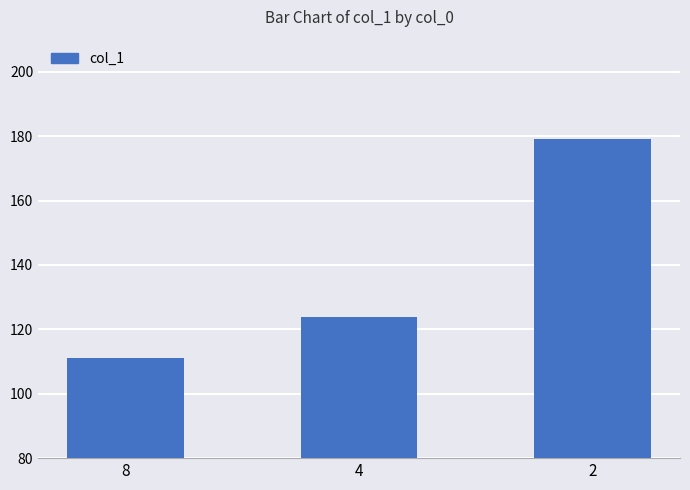

Are the bars horizontal?

No